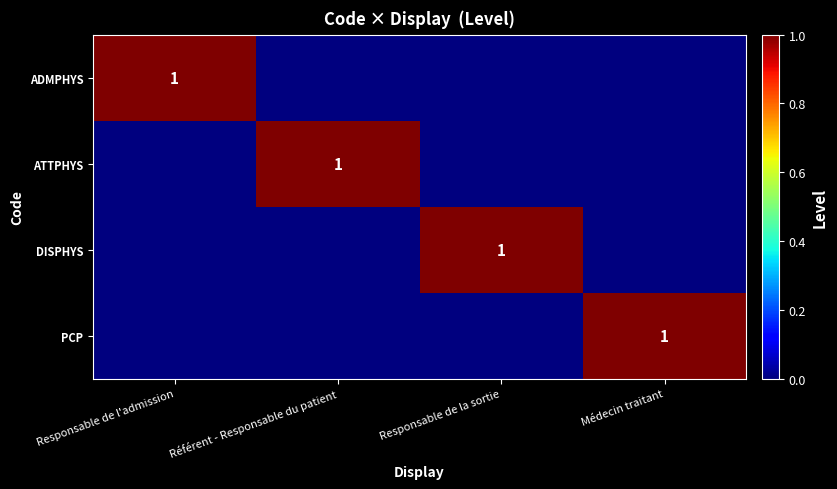

Rank the categories by ATTPHYS value from highest to lowest.

Référent - Responsable du patient, Responsable de l'admission, Responsable de la sortie, Médecin traitant